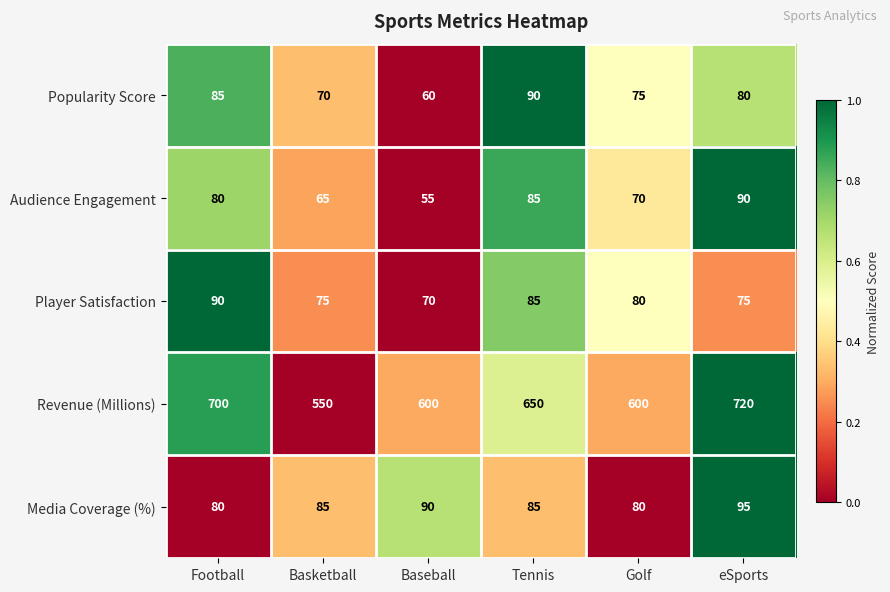

What is the difference between the maximum and minimum values in the Player Satisfaction series?

20